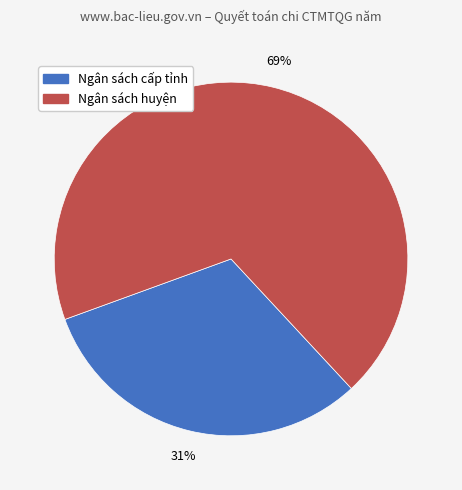

True or false: Ngân sách huyện accounts for 69% of the total.

True